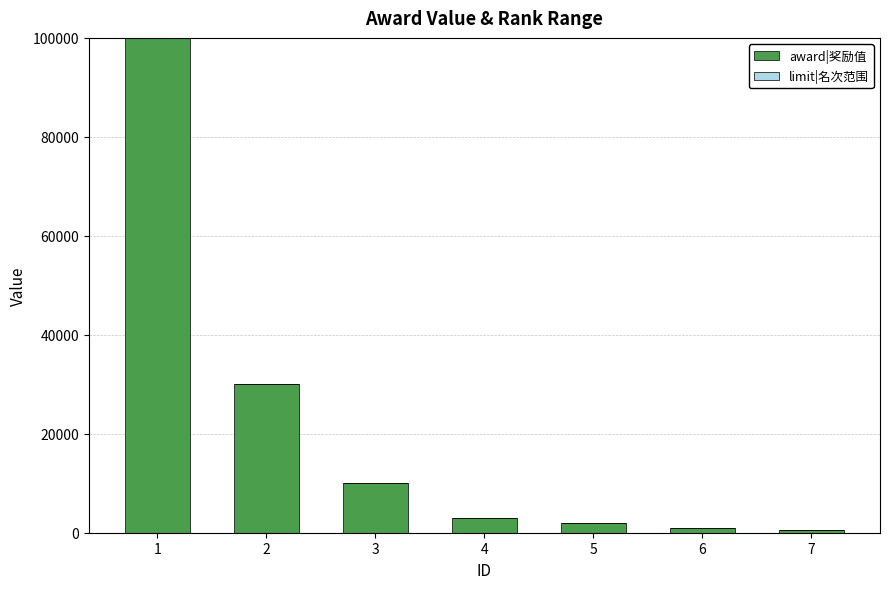

The value of award|奖励值 at 1 is 100000. True or false?

True